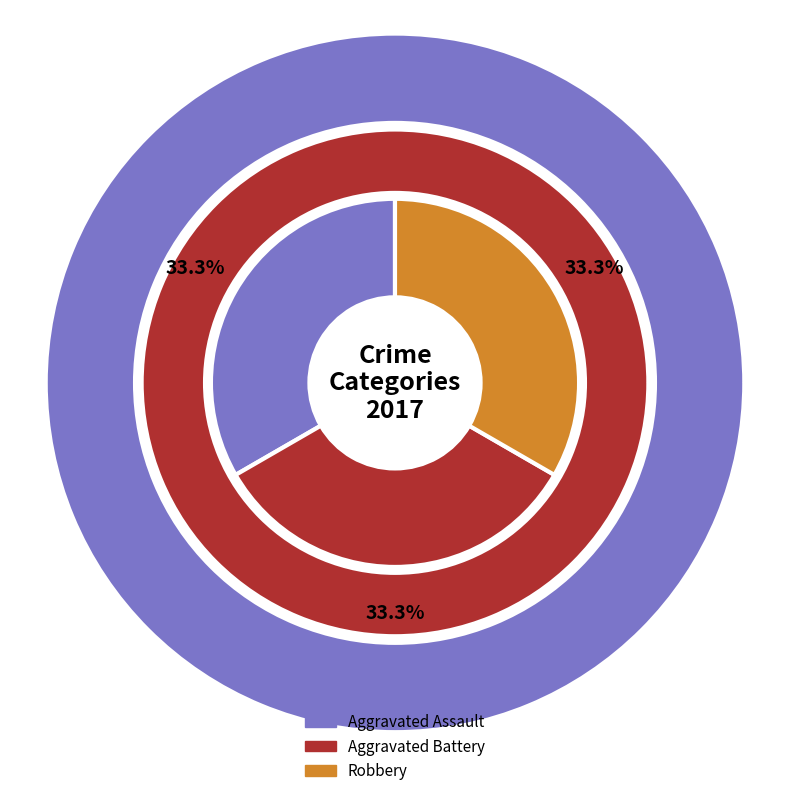

Does Aggravated Assault represent more than half of the total?

No